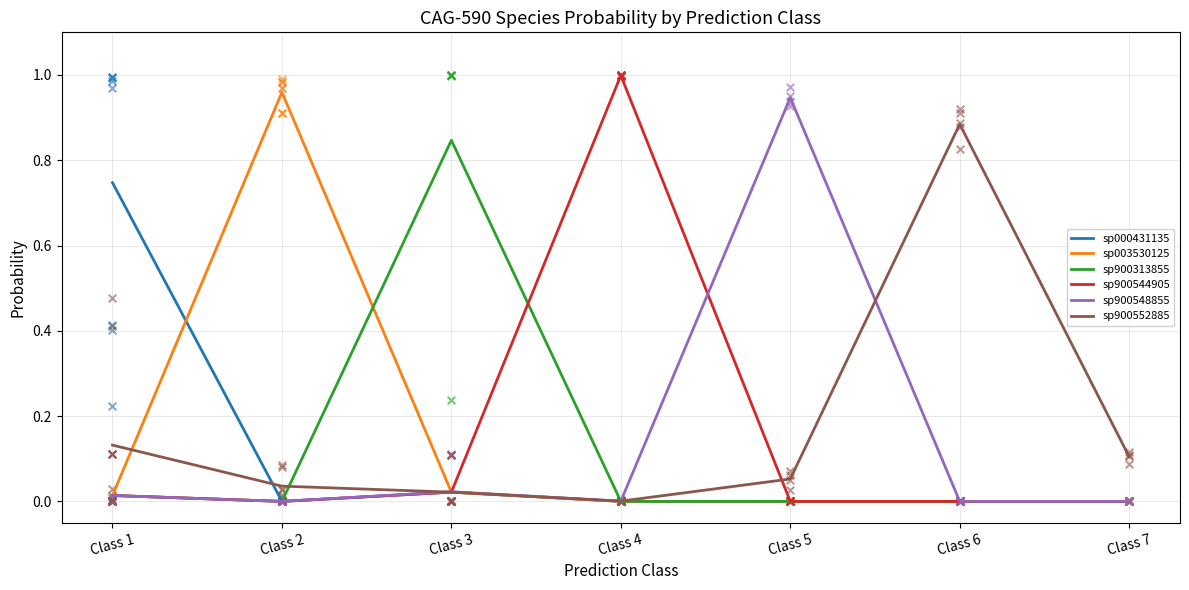

Which series contains the lowest Y value?

sp000431135